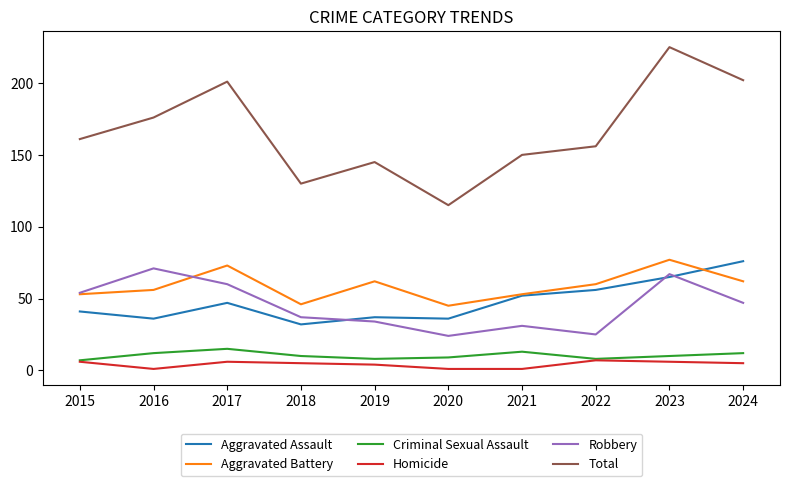

Reading left to right, extract all data points from this chart.

Aggravated Assault: 2015=41	2016=36	2017=47	2018=32	2019=37	2020=36	2021=52	2022=56	2023=65	2024=76
Aggravated Battery: 2015=53	2016=56	2017=73	2018=46	2019=62	2020=45	2021=53	2022=60	2023=77	2024=62
Criminal Sexual Assault: 2015=7	2016=12	2017=15	2018=10	2019=8	2020=9	2021=13	2022=8	2023=10	2024=12
Homicide: 2015=6	2016=1	2017=6	2018=5	2019=4	2020=1	2021=1	2022=7	2023=6	2024=5
Robbery: 2015=54	2016=71	2017=60	2018=37	2019=34	2020=24	2021=31	2022=25	2023=67	2024=47
Total: 2015=161	2016=176	2017=201	2018=130	2019=145	2020=115	2021=150	2022=156	2023=225	2024=202